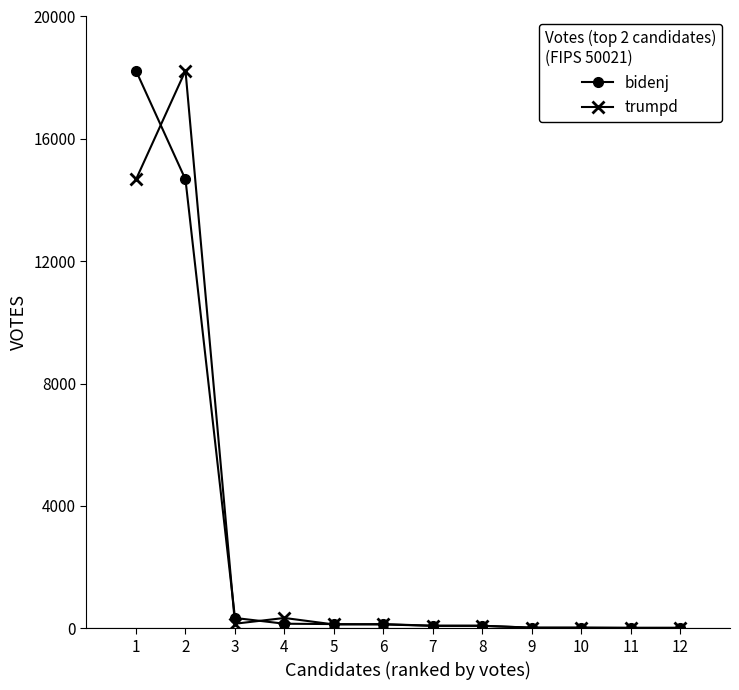

What is the maximum value for trumpd?

18230